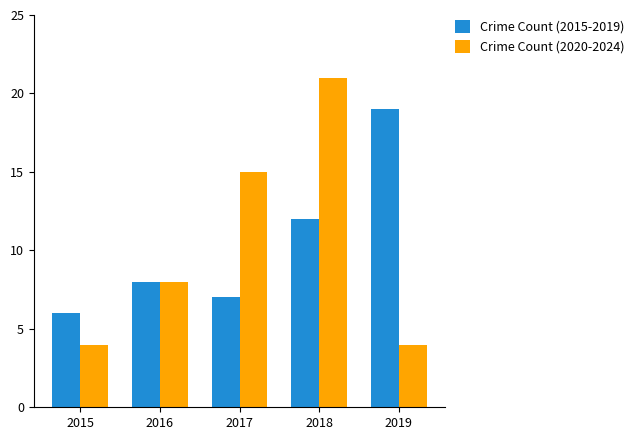

Read the Crime Count (2020-2024) value at 2019, to the nearest 5.

5